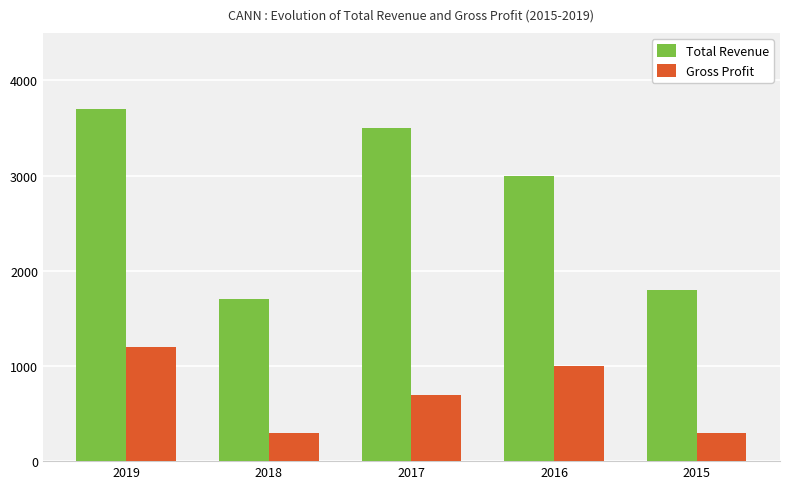

Where is Total Revenue nearest to the value 2700?

2016